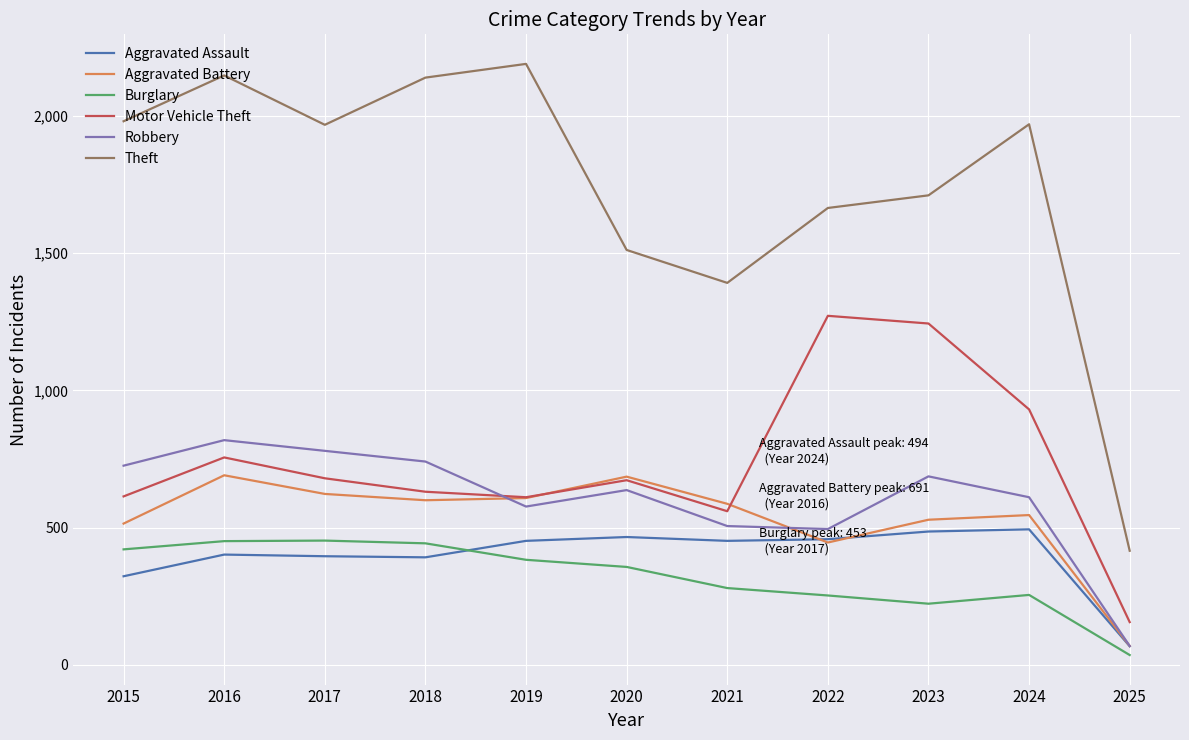

What value does the Motor Vehicle Theft series have at 2016, to the nearest 100?

800